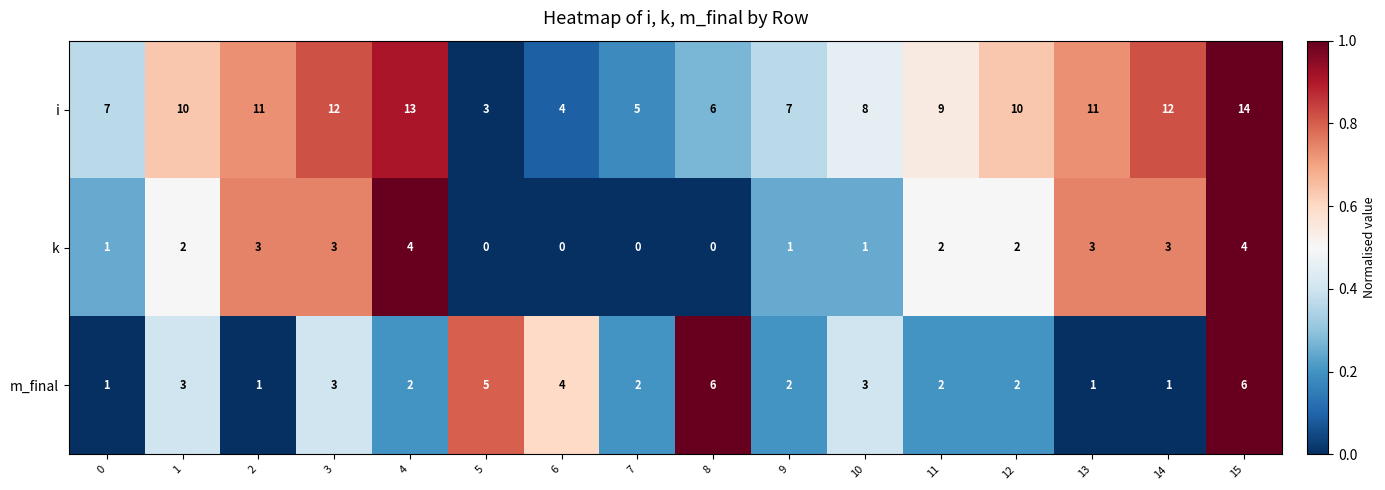

How many distinct data groups are displayed?

3